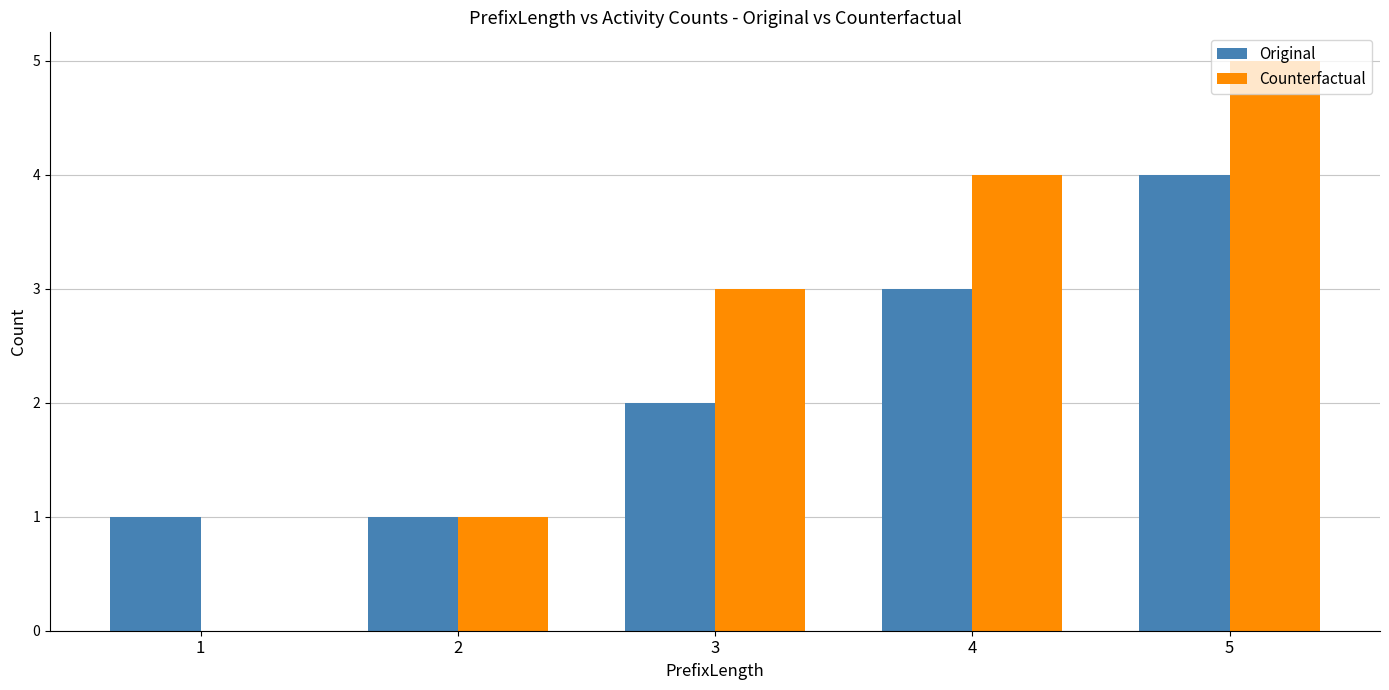

Reading left to right, transcribe all the data shown in this chart.

Original: 1	1	2	3	4
Counterfactual: 0	1	3	4	5